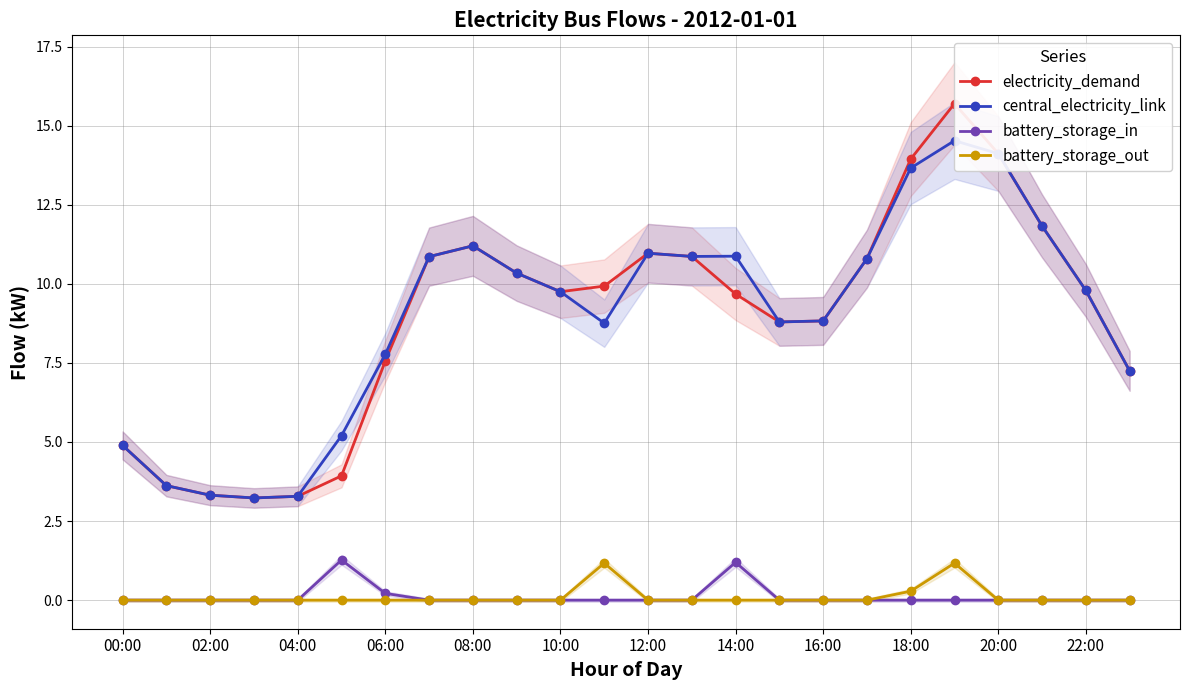

What is the spread (max minus min) of values at 19?

15.7